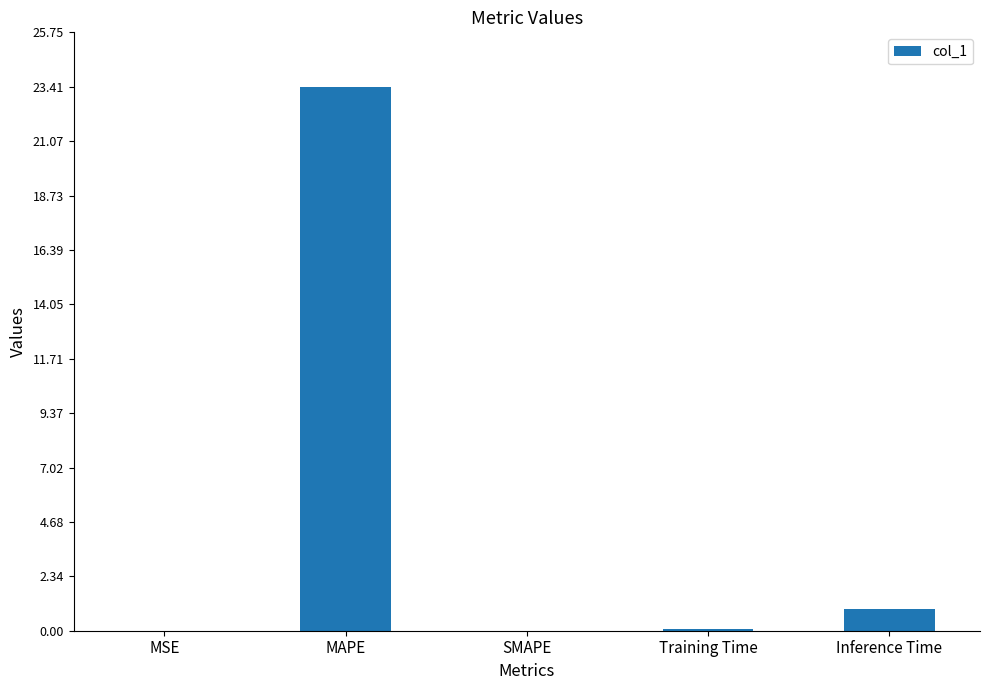

True or false: the data shows 23.4 at MAPE.

True